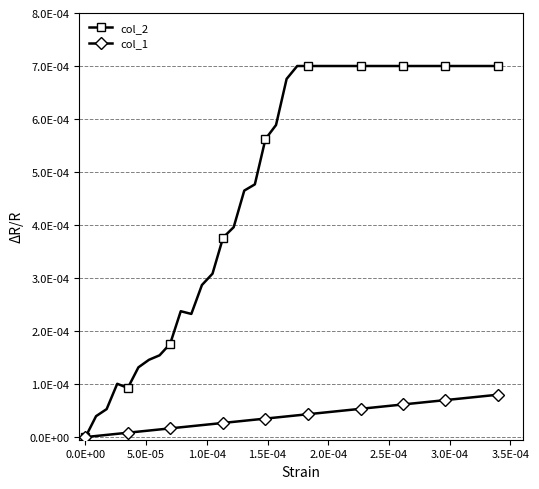

What is the label of the 36th point from the right?

1.5E-04